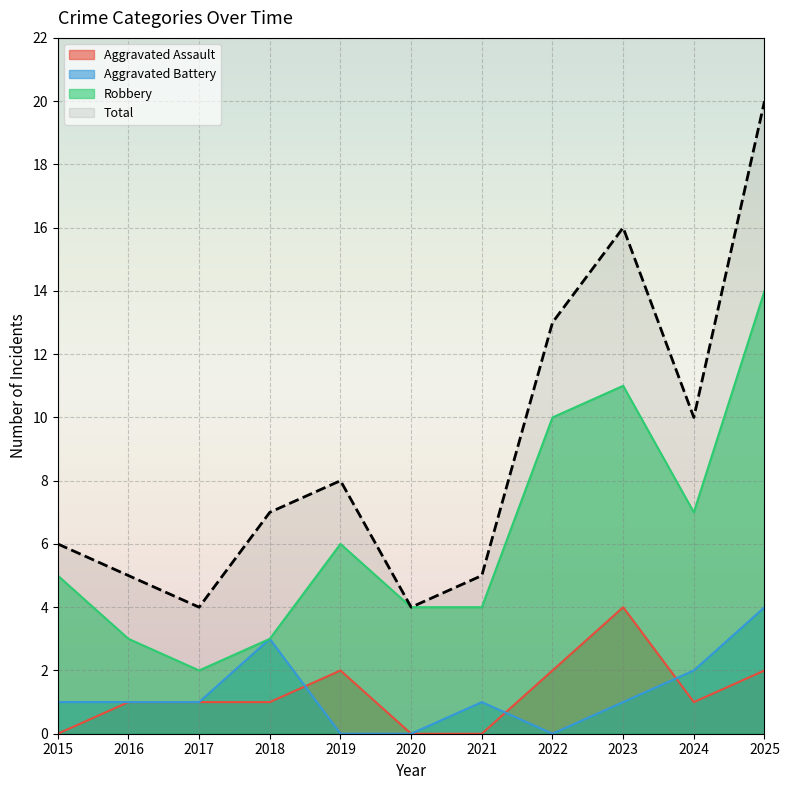

At 2023, list the series in order from smallest to largest.

Aggravated Battery, Aggravated Assault, Robbery, Total